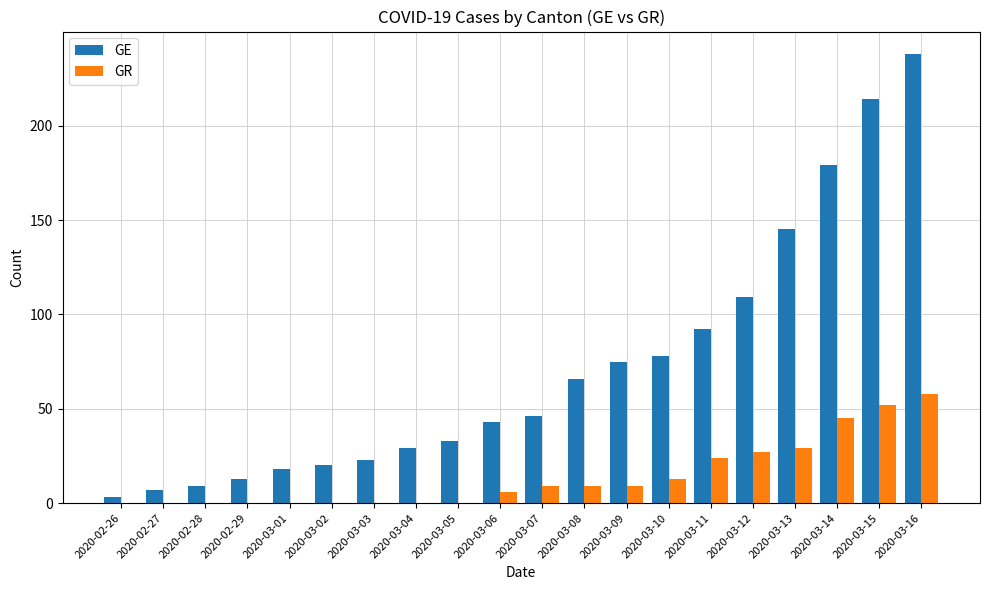

Read the GR value at 2020-03-06.

6